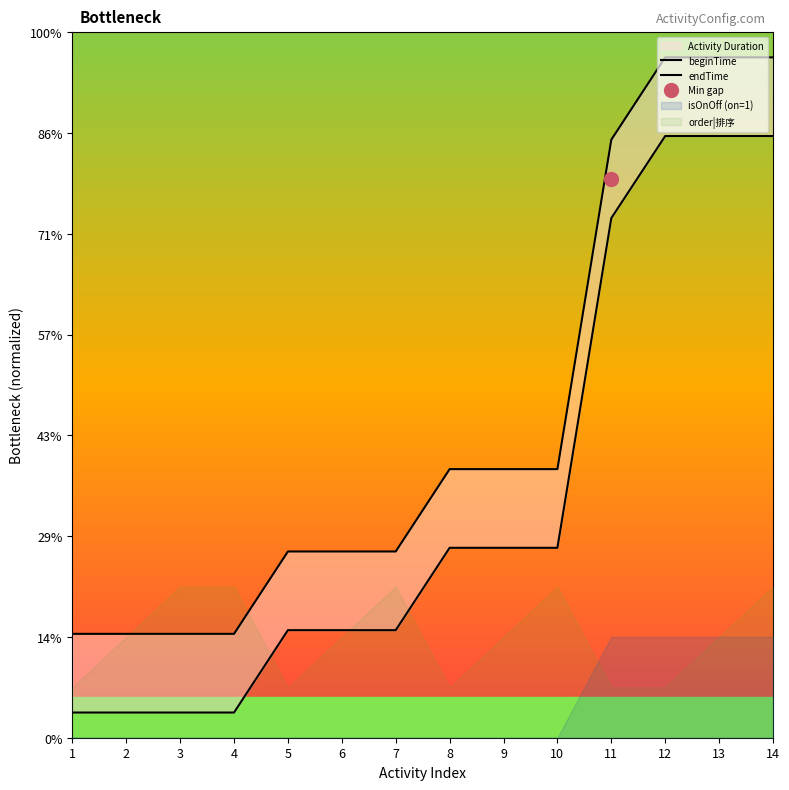

True or false: beginTime and endTime intersect in this chart.

False